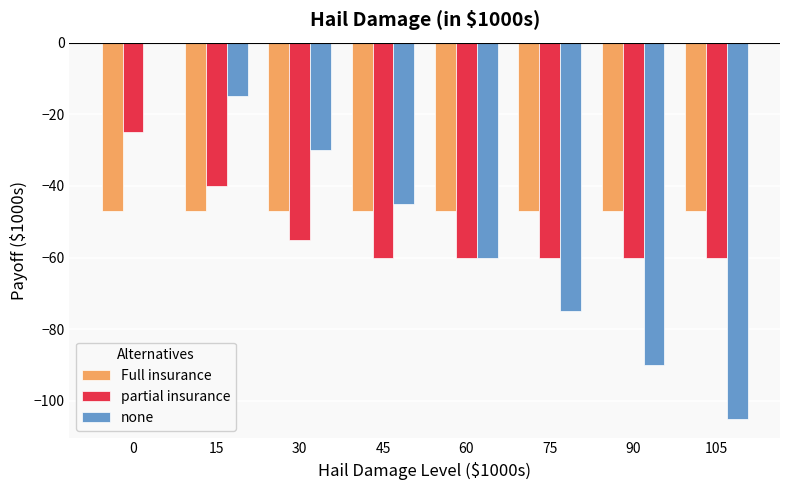

What is the total value across all series at 75?

-182